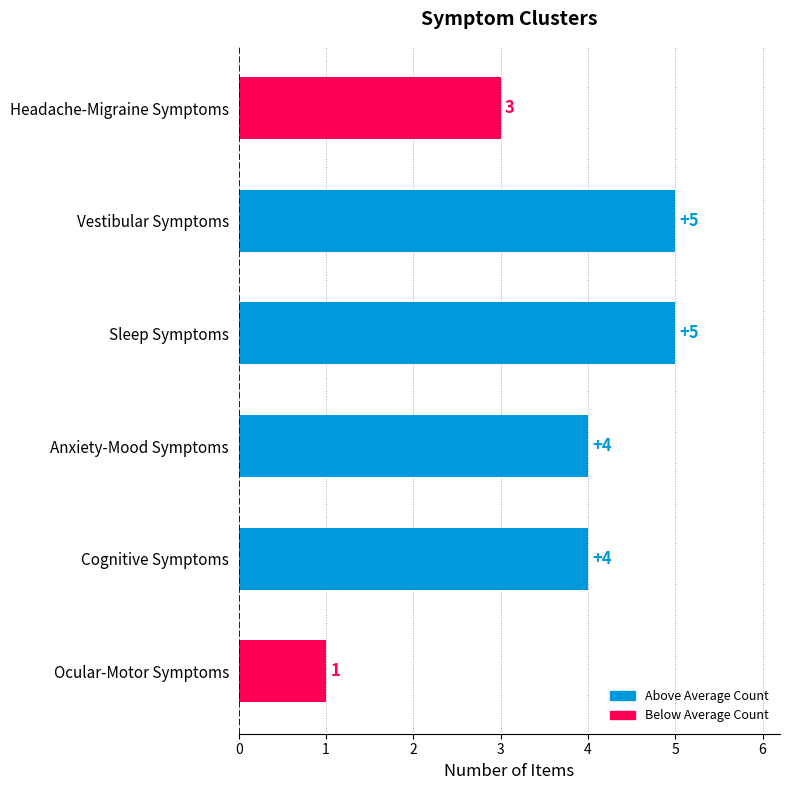

What is the change in value from Cognitive Symptoms to Vestibular Symptoms?

+1